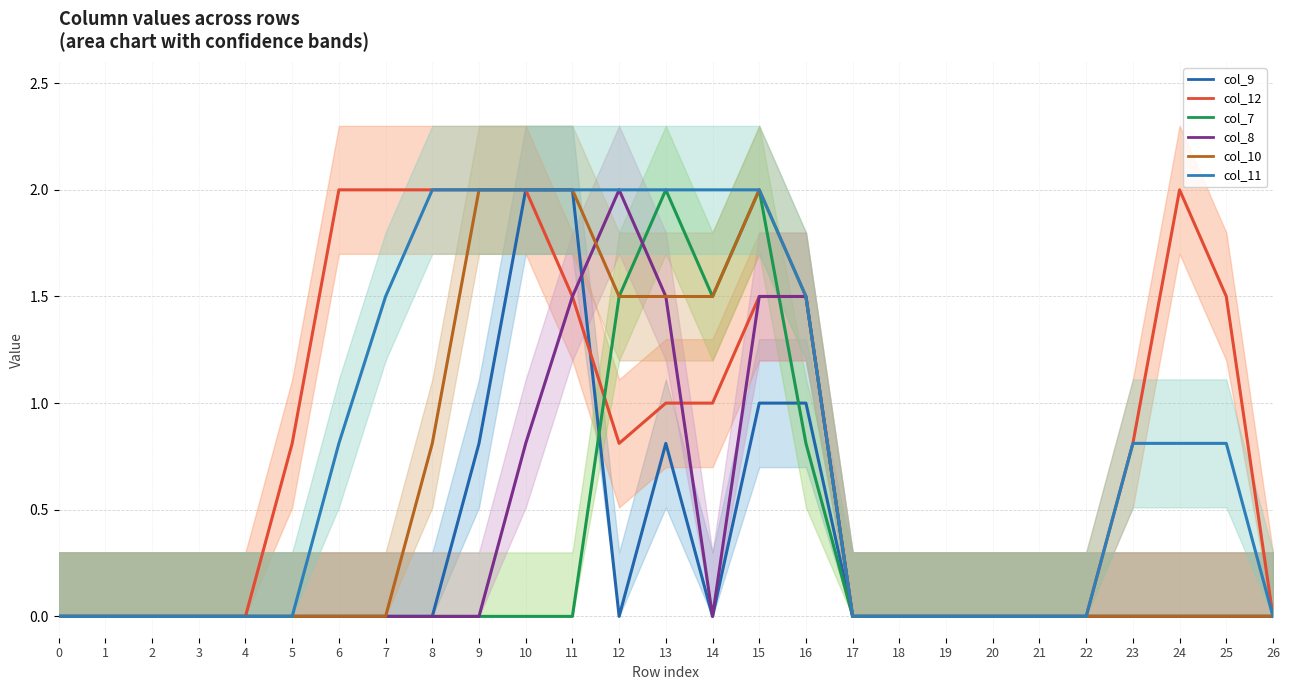

True or false: col_7 and col_12 cross at least once.

True